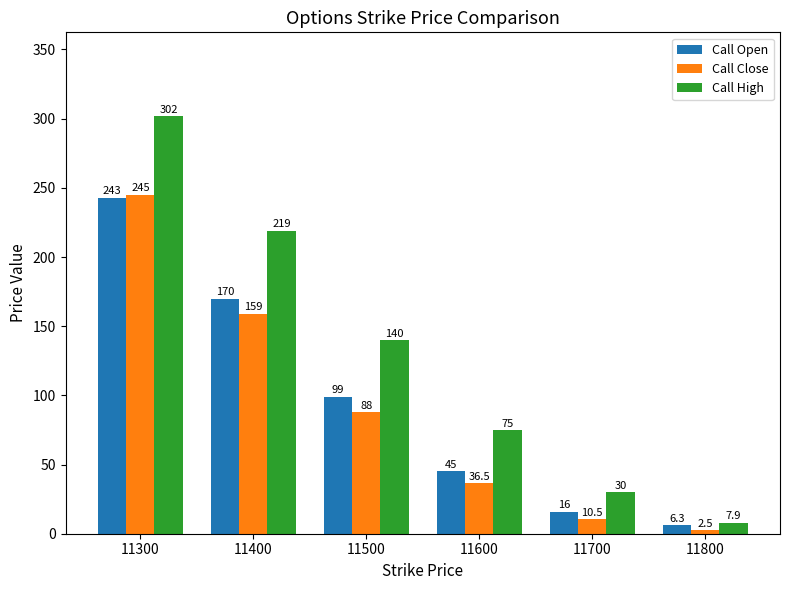

At how many categories does at least one series exceed 19?

5